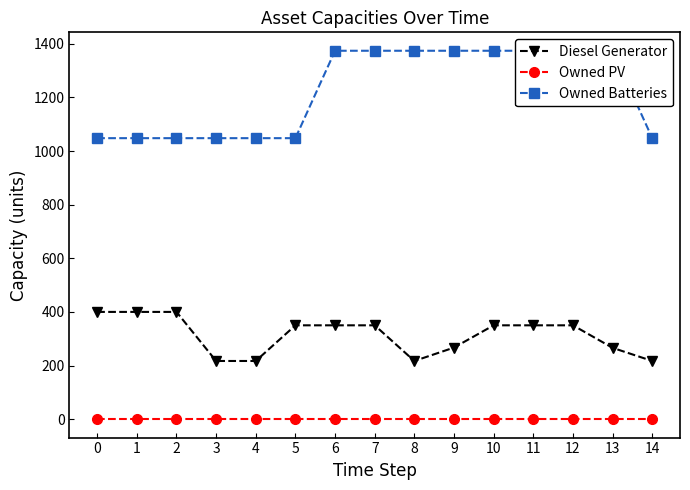

Is this an area chart (filled region under the line)?

No